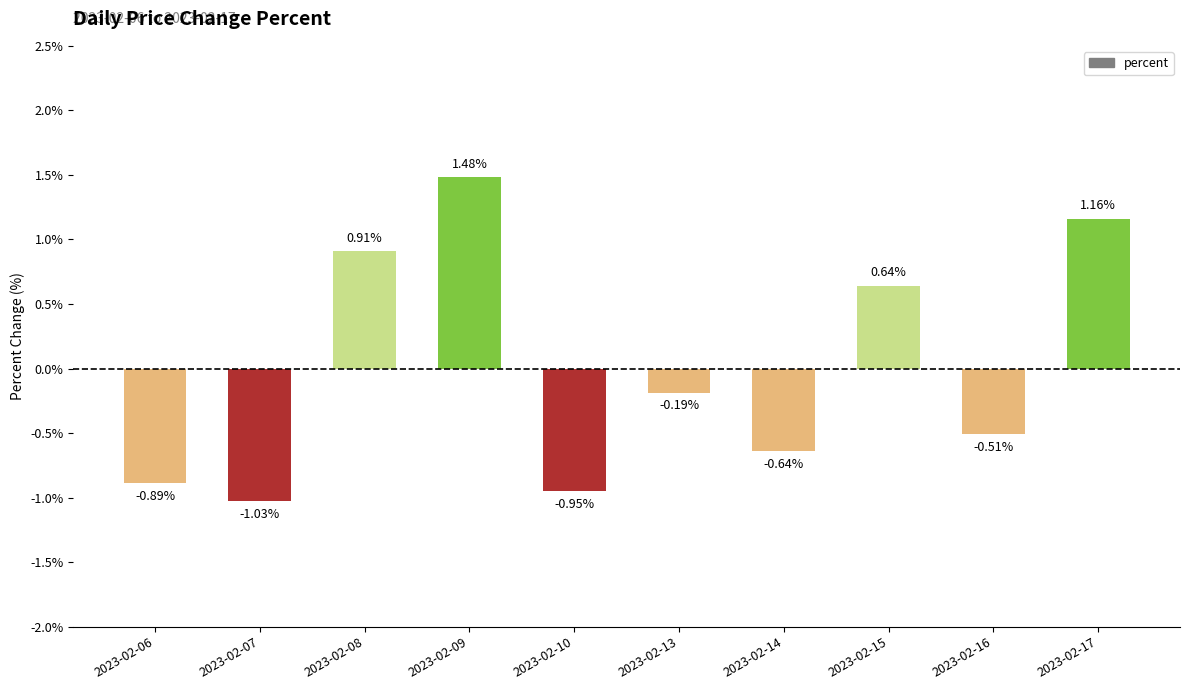

At which category does the chart reach its minimum across all series?

2023-02-07